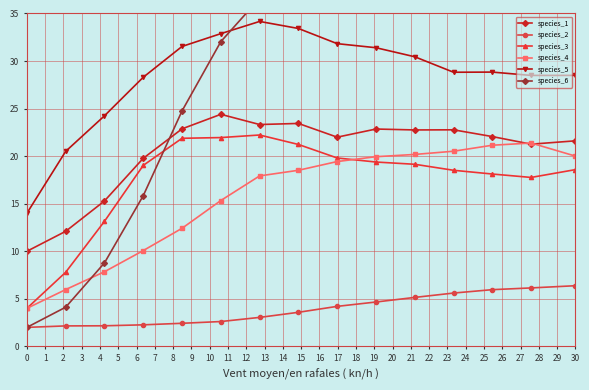

How many times do species_4 and species_1 cross each other?

2